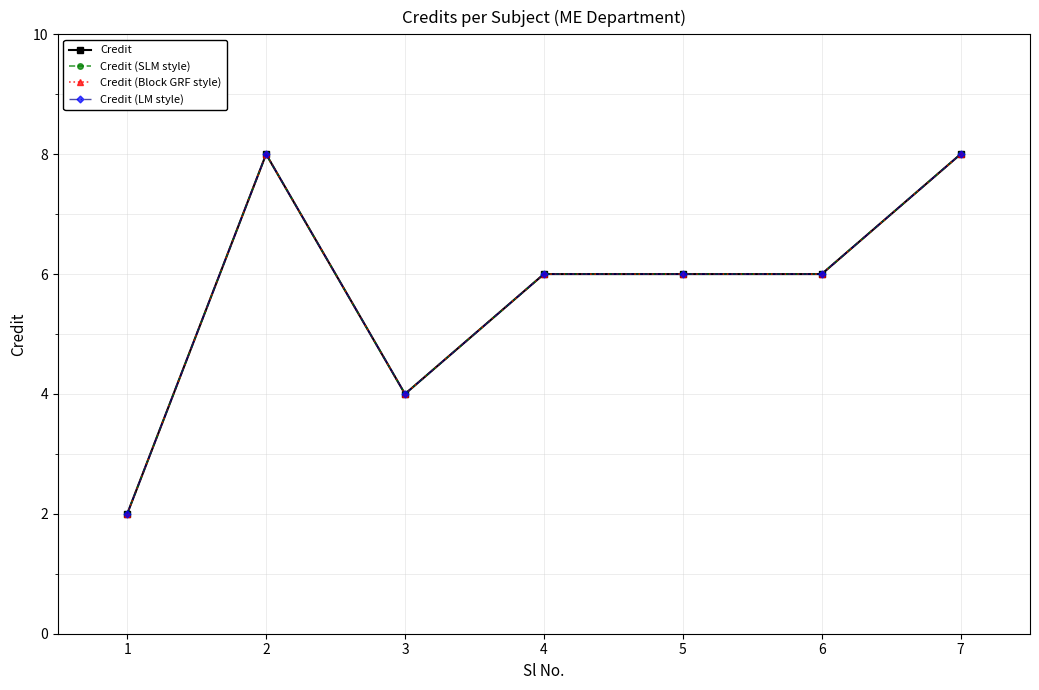

True or false: Credit (LM style) and Credit cross at least once.

False